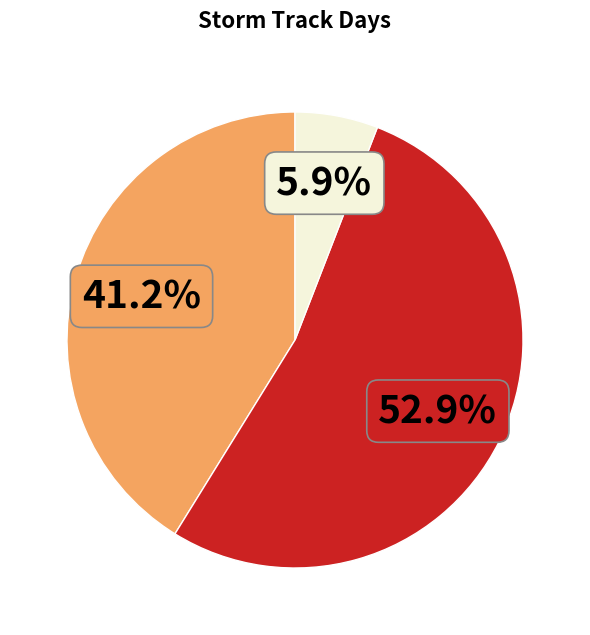

Is there a majority slice in this chart?

Yes